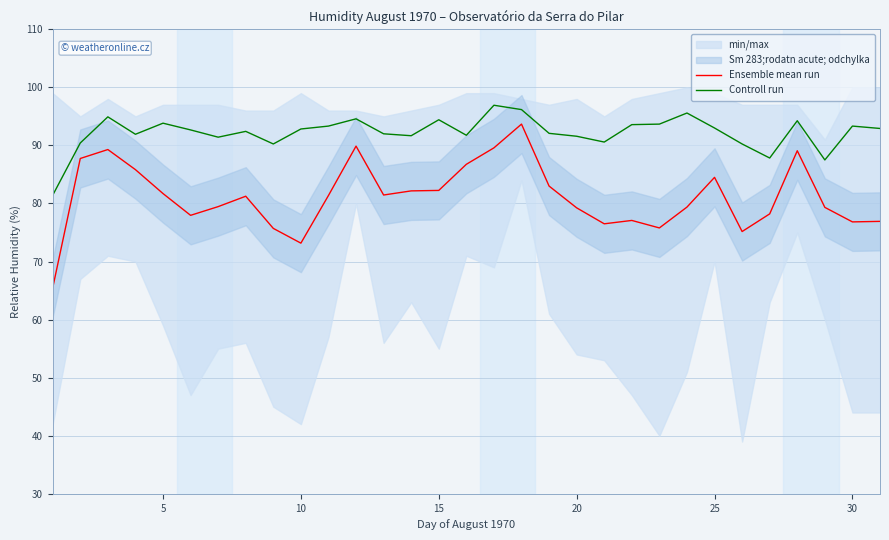

What is the value of the Controll run point at the 16th from the left?

91.9